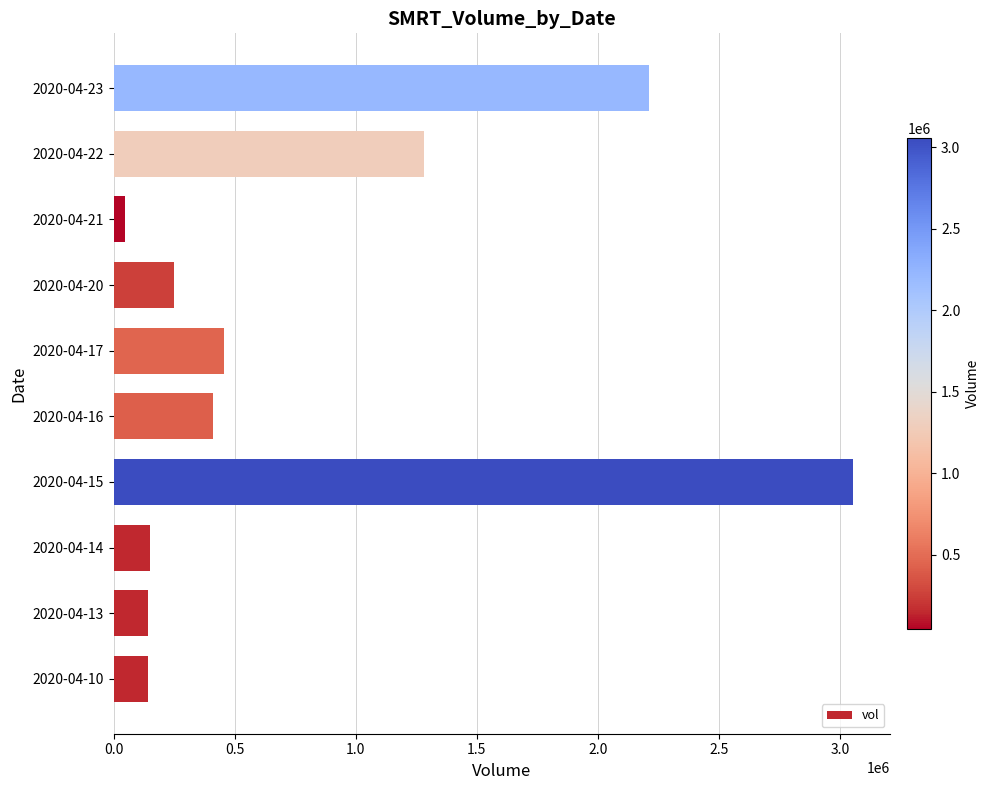

Which label corresponds to the smallest value in the chart?

2020-04-21